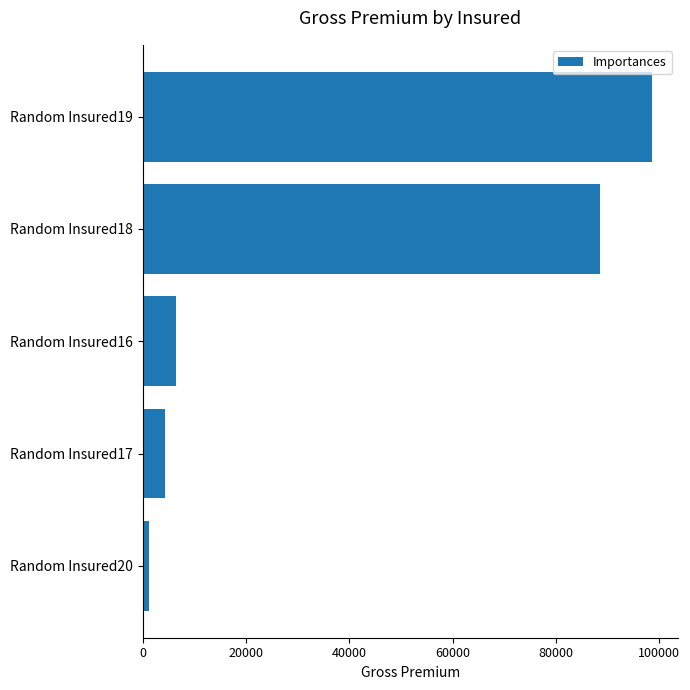

What is the change in value from Random Insured19 to Random Insured17?

-94384